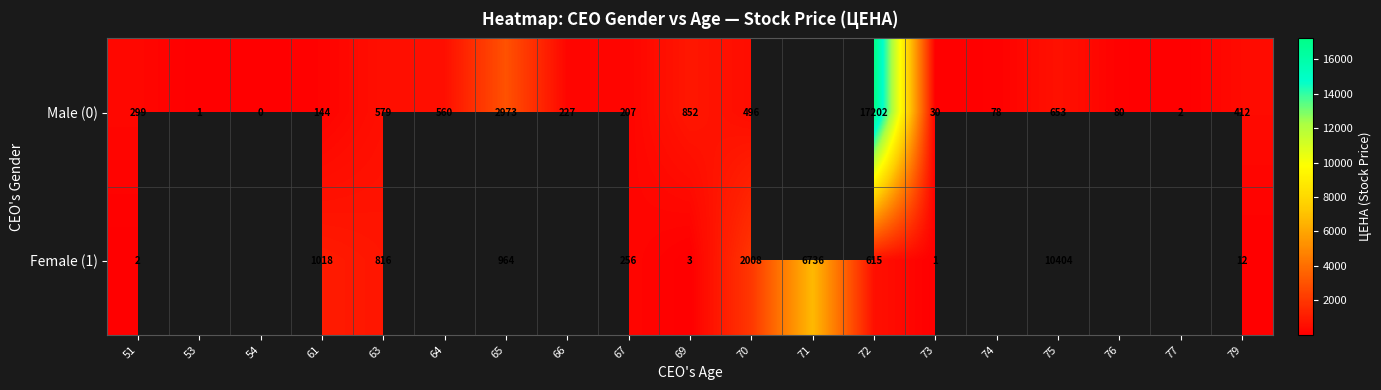

How many values in row_1 are above zero?

12